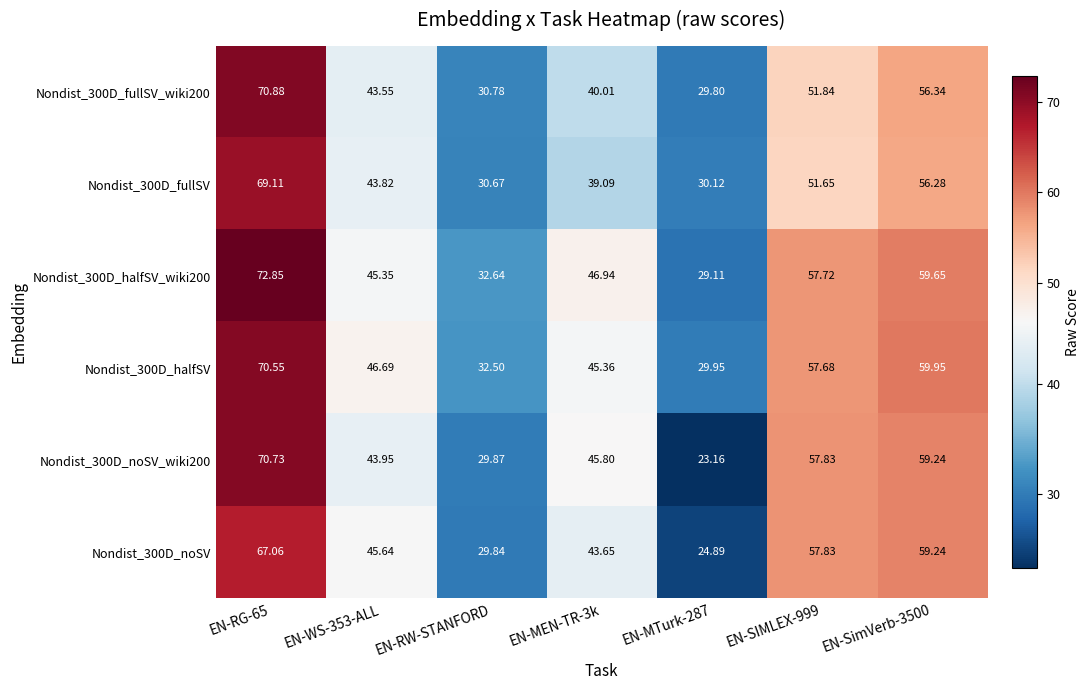

At EN-MEN-TR-3k, list the series in order from smallest to largest.

Nondist_300D_fullSV, Nondist_300D_fullSV_wiki200, Nondist_300D_noSV, Nondist_300D_halfSV, Nondist_300D_noSV_wiki200, Nondist_300D_halfSV_wiki200